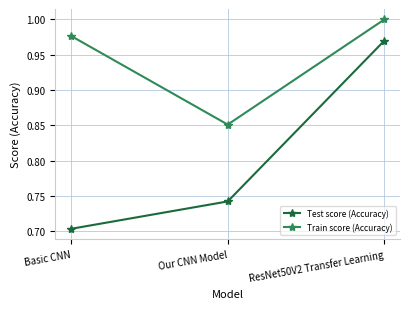

Is the value of Train score (Accuracy) at ResNet50V2 Transfer Learning greater than the value of Test score (Accuracy) at Basic CNN?

Yes